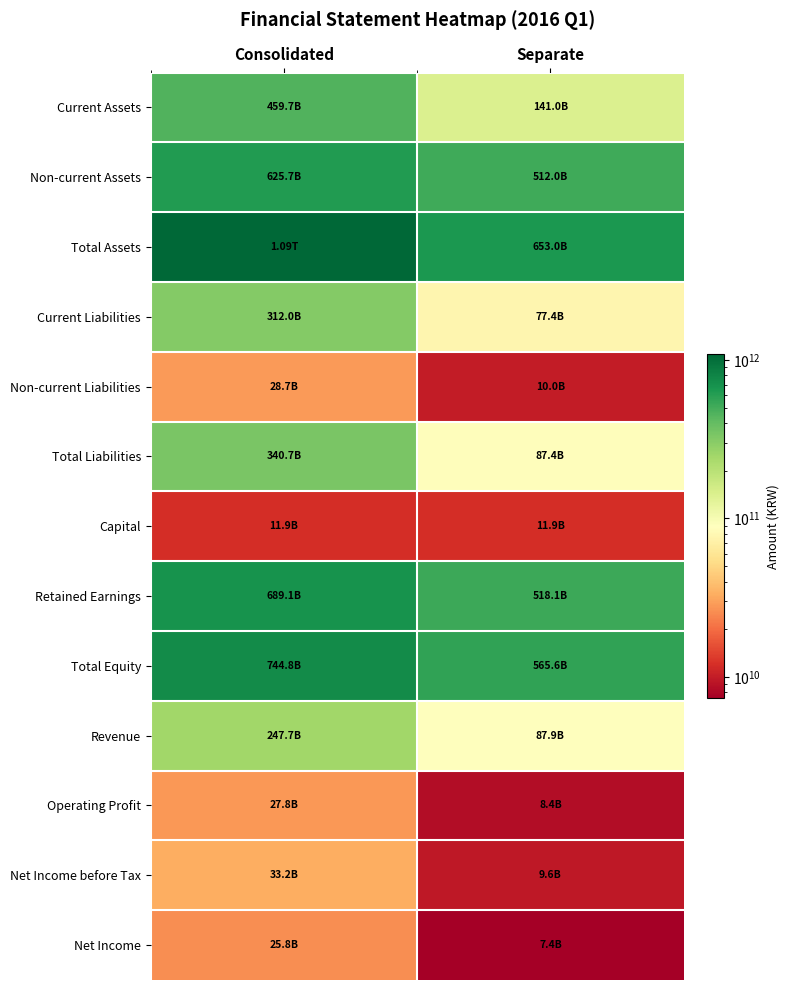

How many data points does each series have?

2